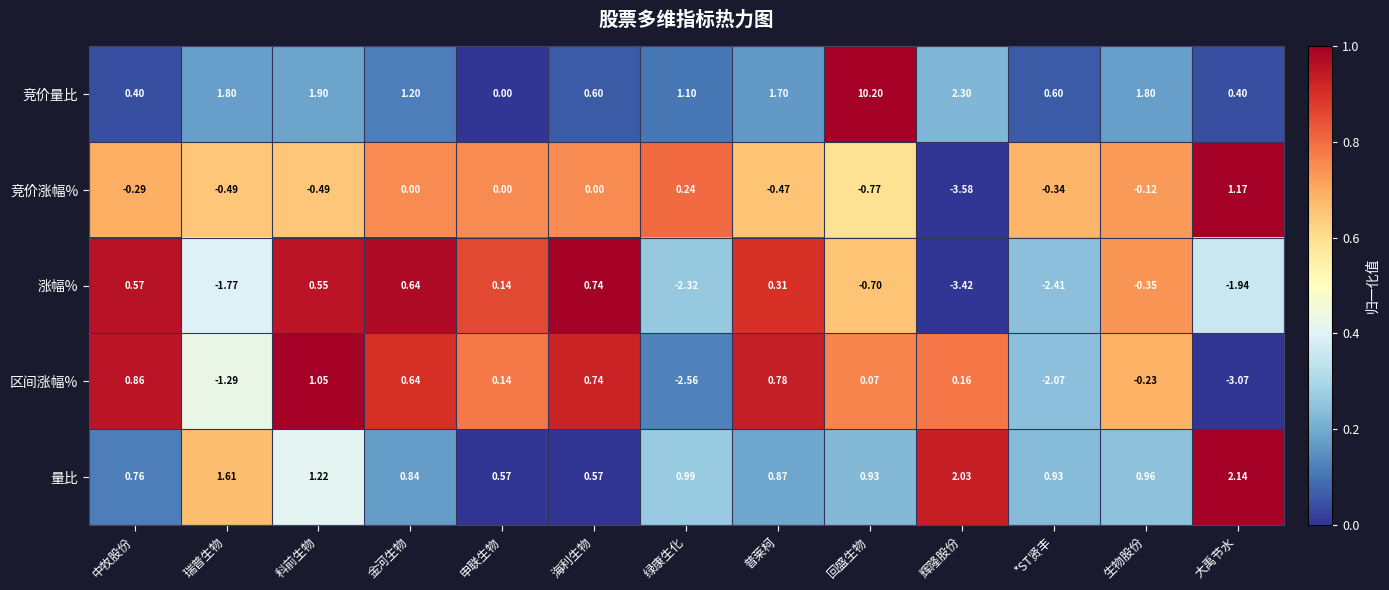

Between 瑞普生物 and 回盛生物, which series saw the biggest shift?

竞价量比